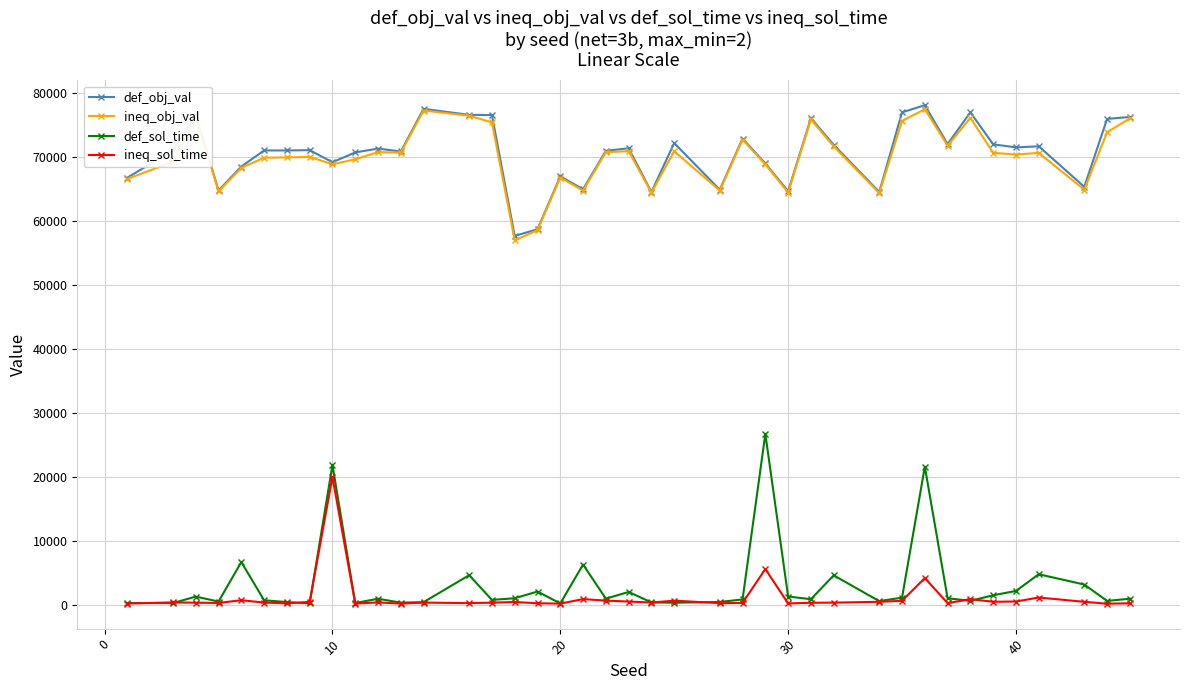

True or false: ineq_sol_time and ineq_obj_val intersect in this chart.

False